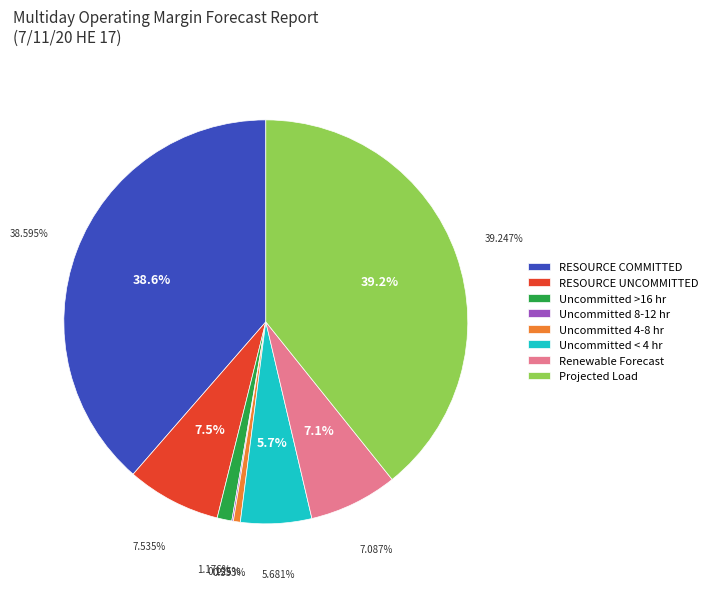

Does Uncommitted 4-8 hr represent more than half of the total?

No